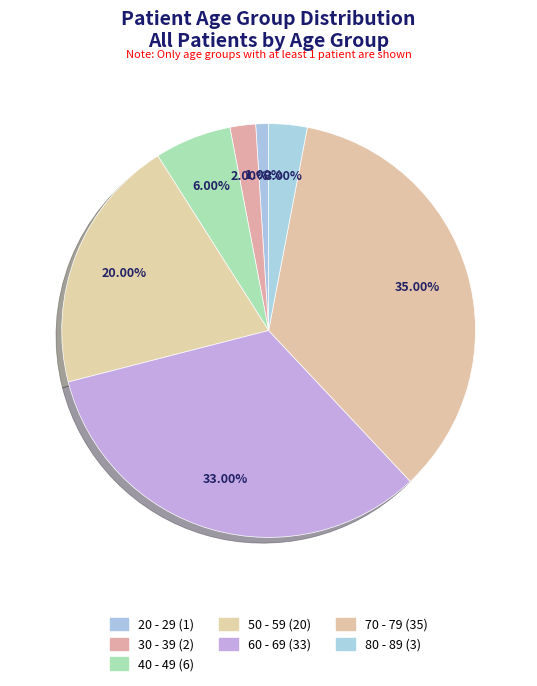

Count the number of slices in the pie.

7